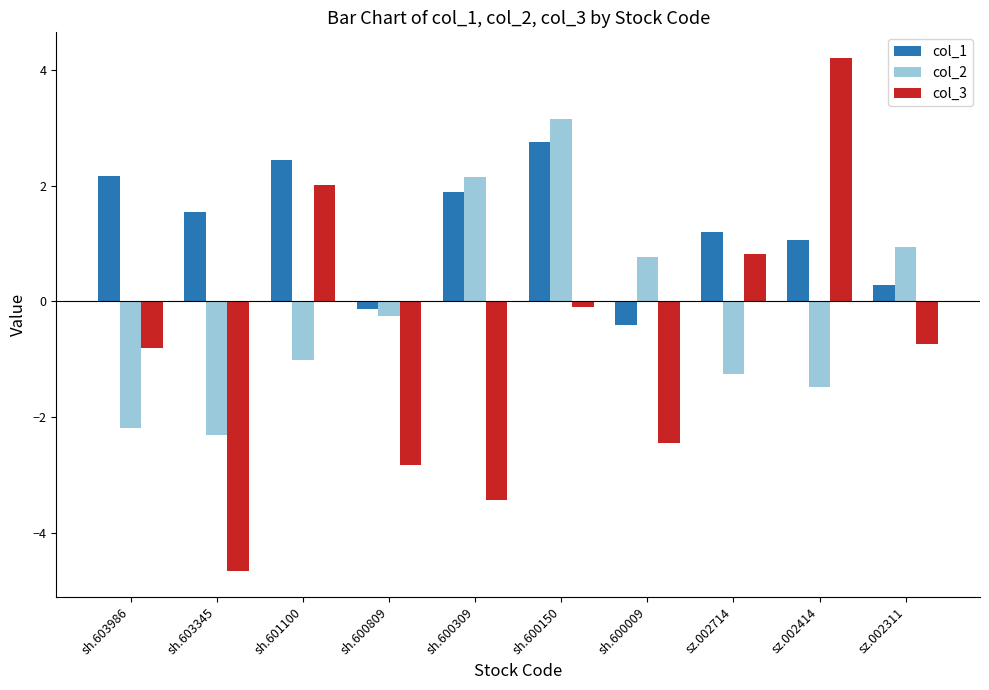

True or false: col_2 has a value of -0.3 at sh.601100.

False